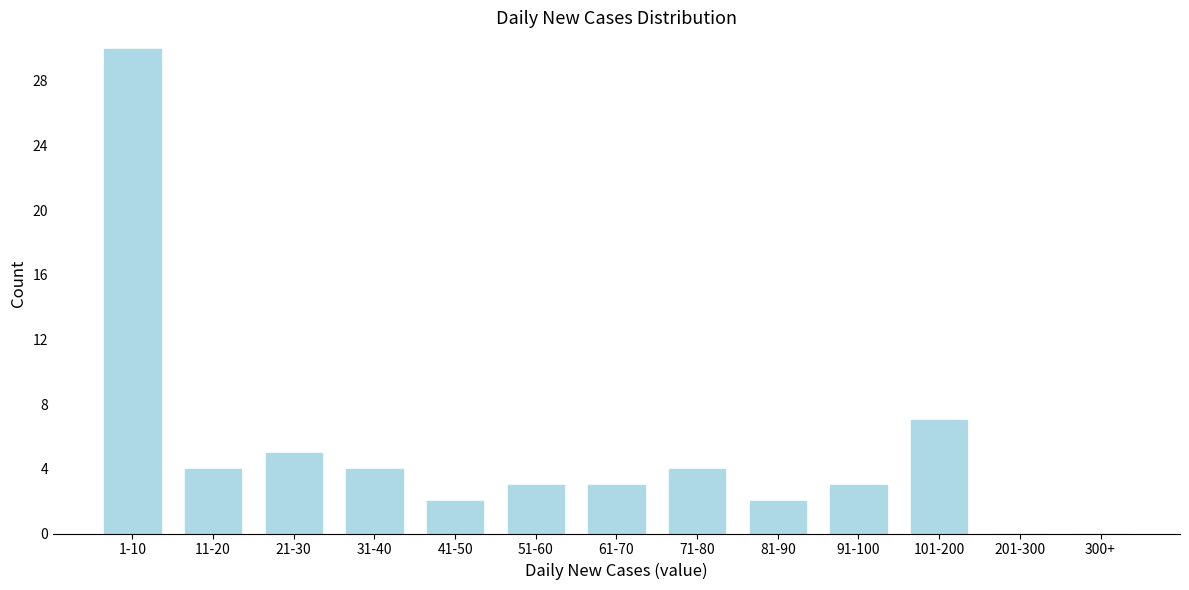

Reading left to right, transcribe all the data shown in this chart.

1-10=30	11-20=4	21-30=5	31-40=4	41-50=2	51-60=3	61-70=3	71-80=4	81-90=2	91-100=3	101-200=7	201-300=0	300+=0